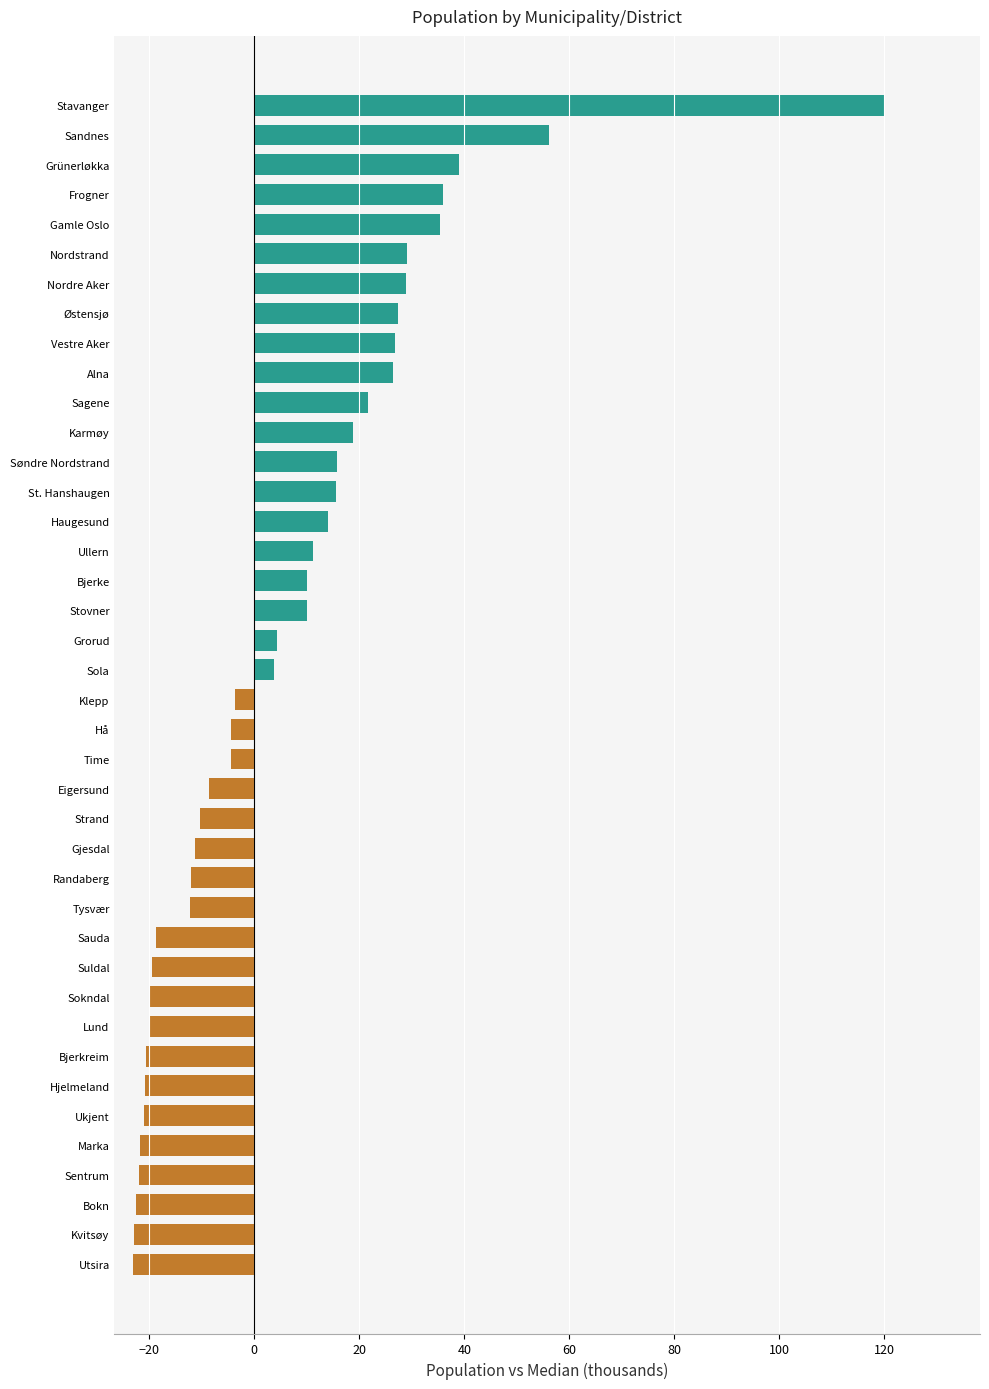

Between Nordstrand and Grorud, which is larger?

Nordstrand